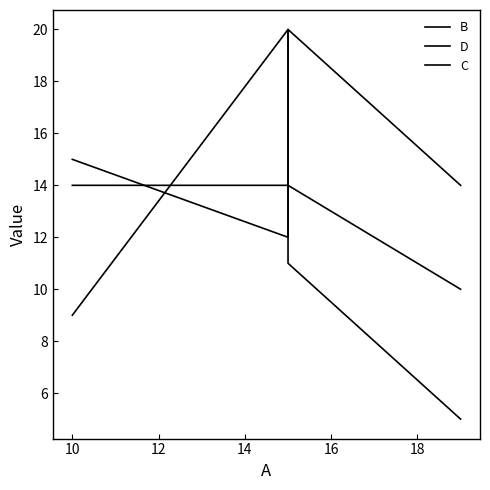

List the series in order of their peak value, highest first.

B, C, D